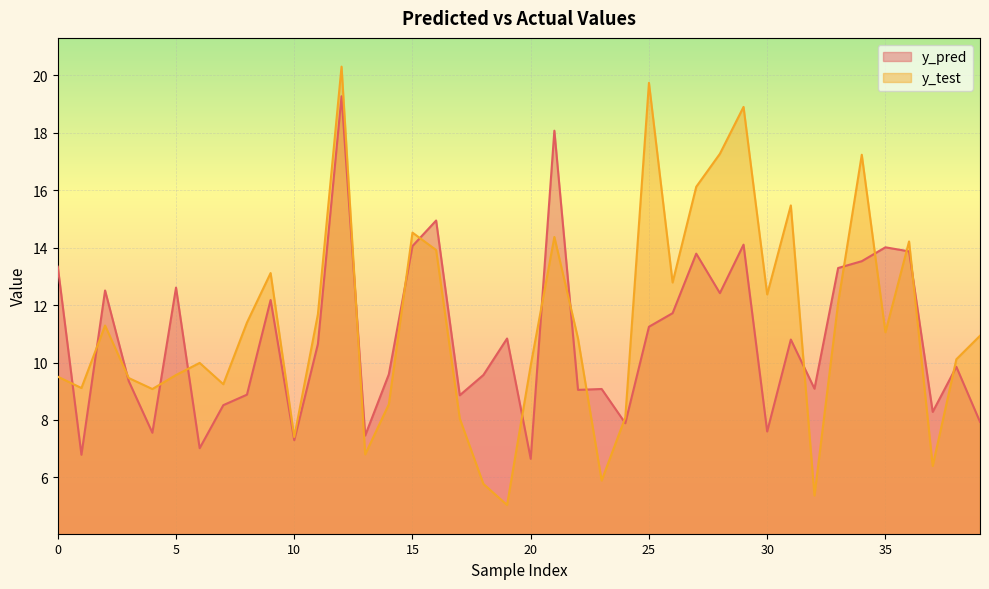

Does the chart display data point markers on the line(s)?

No